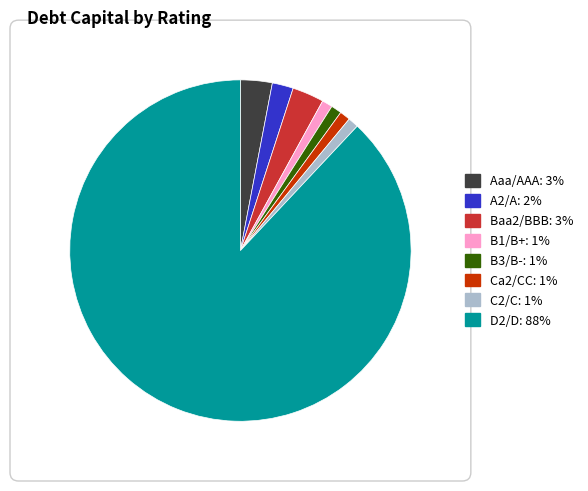

How many slices are in this pie chart?

8